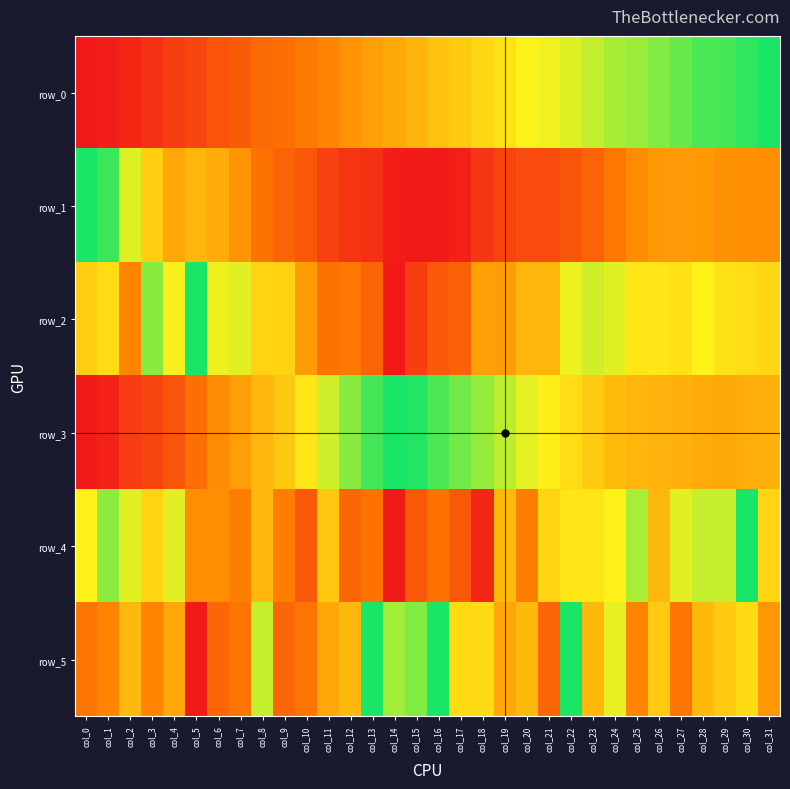

What is the difference between the second highest and minimum values in the row_3 series?

1.0